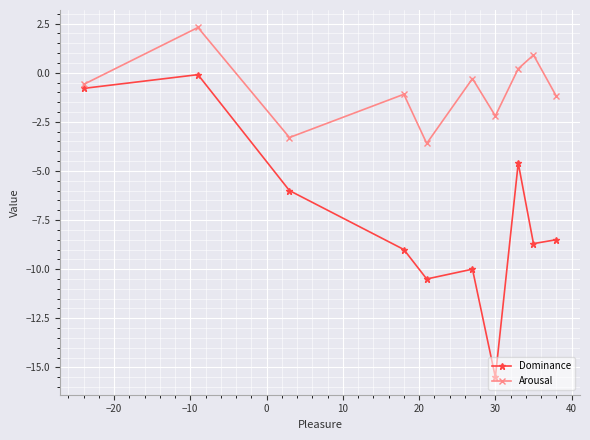

At how many categories does at least one series exceed -13?

10